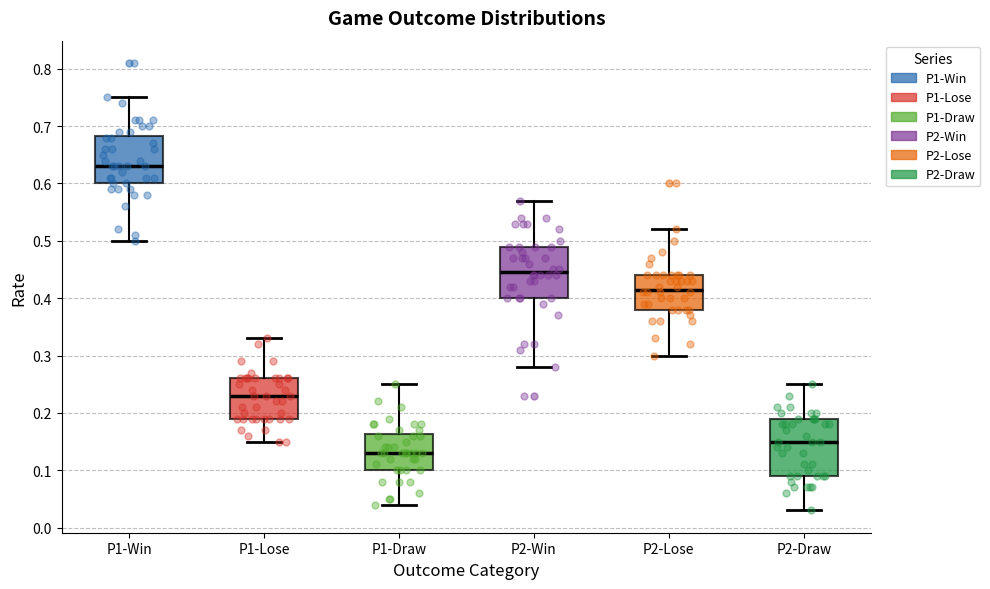

Comparing the boxes themselves (not the whiskers), which one is the tallest?

P2-Draw